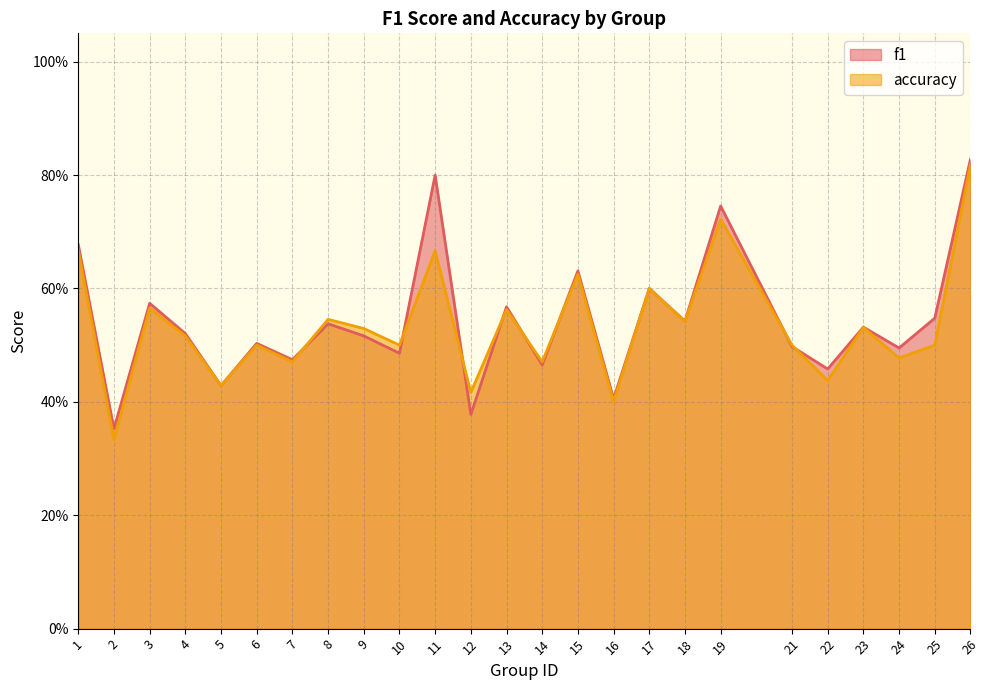

True or false: accuracy has a value of 0.5 at 18.

True